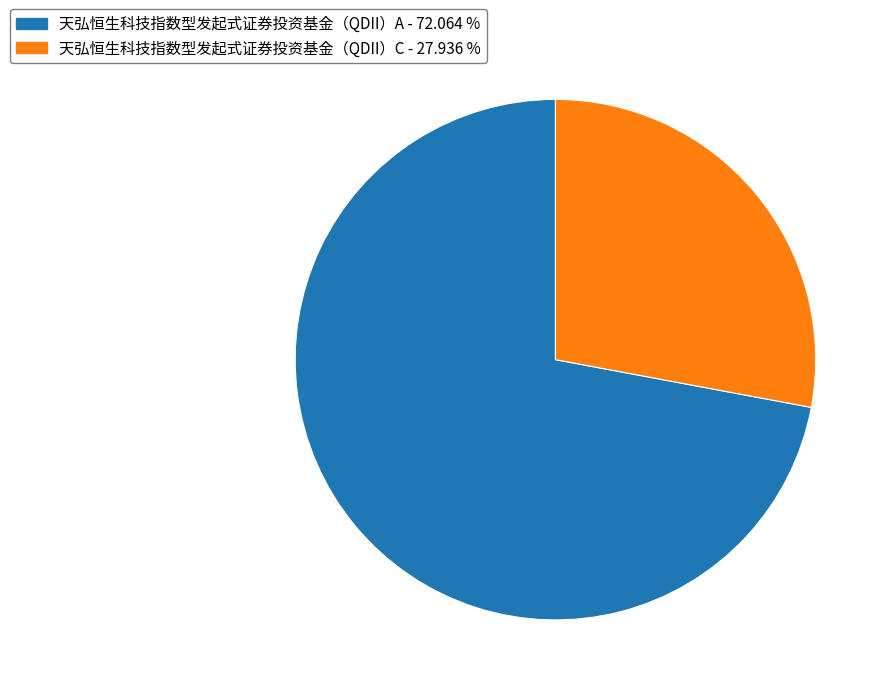

Do 天弘恒生科技指数型发起式证券投资基金（QDII）C and 天弘恒生科技指数型发起式证券投资基金（QDII）A together represent more than half of the pie?

Yes